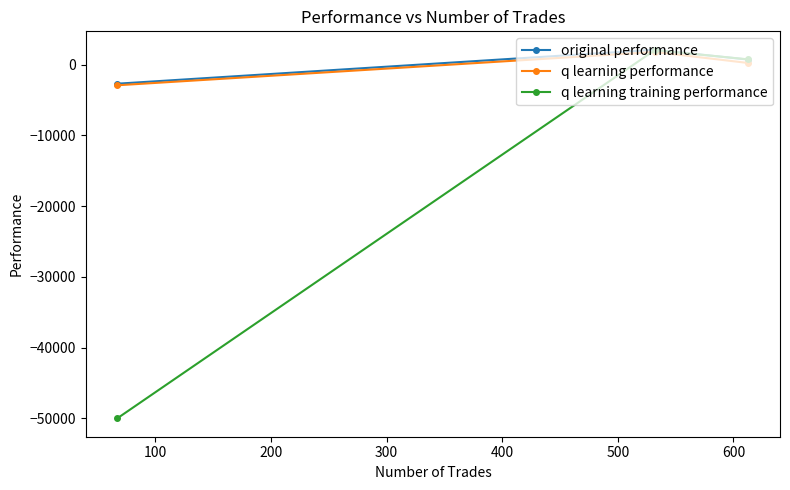

Reading left to right, what are all the values shown in this chart?

original performance: -2704.6	2093.0	704.8
q learning performance: -2927.8	1777.3	218.8
q learning training performance: -50000.0	2044.9	730.2